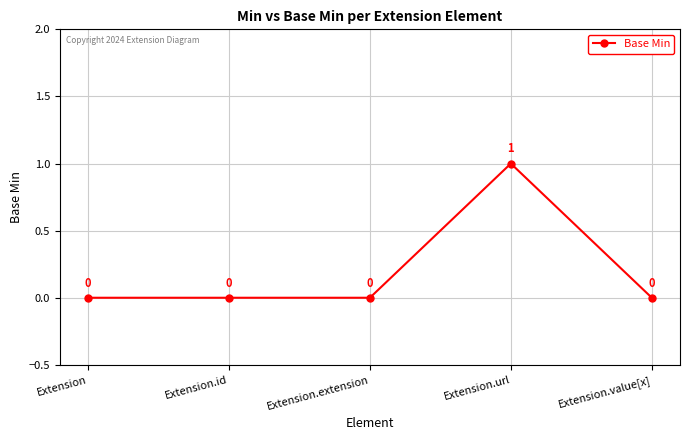

Does the chart display data point markers on the line(s)?

Yes